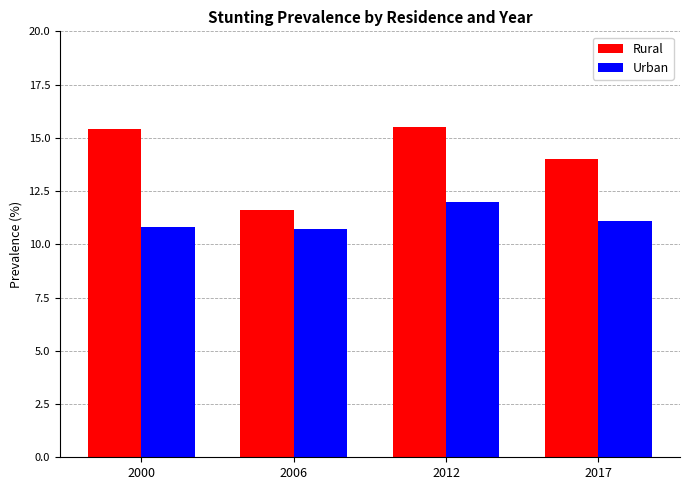

Rank the series at 2017 from lowest to highest value.

Urban, Rural